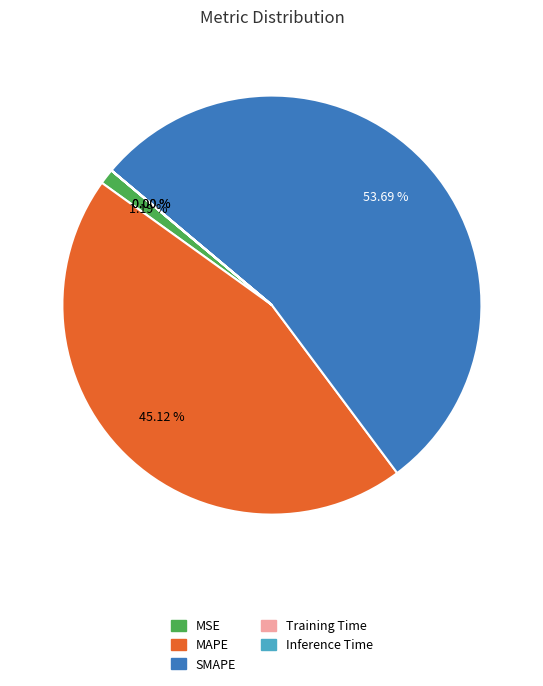

Does SMAPE represent more than half of the total?

Yes